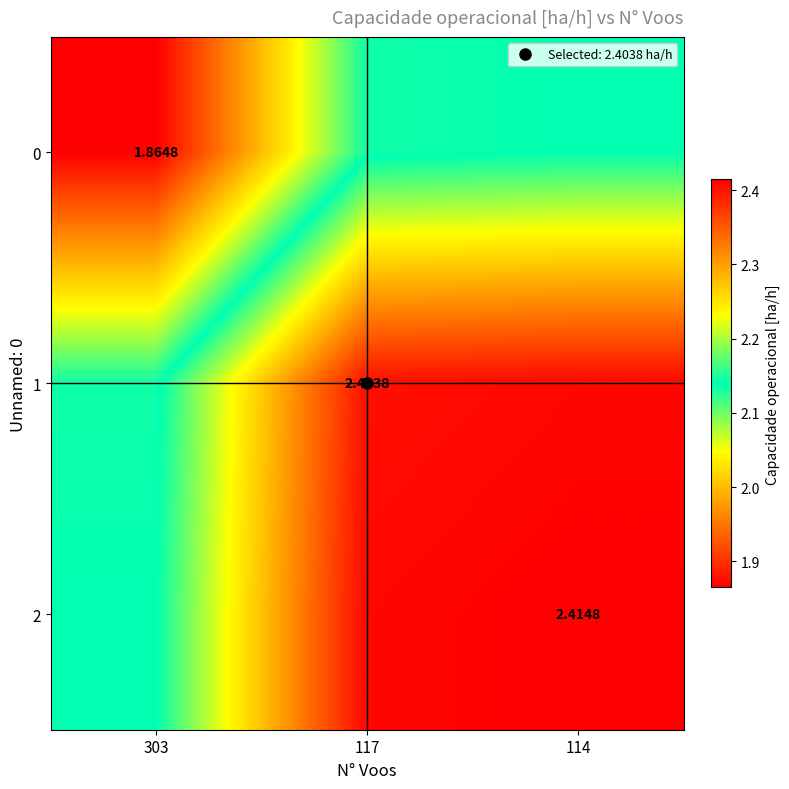

What is the sum of all 0 values?

6.1